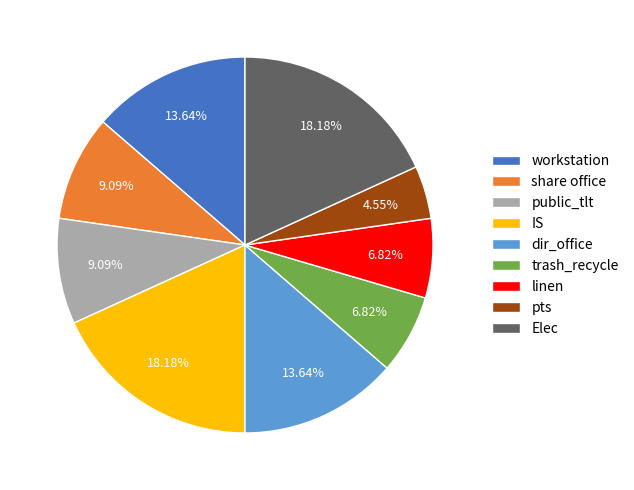

To the nearest percent, what is the combined percentage of trash_recycle and share office?

16%